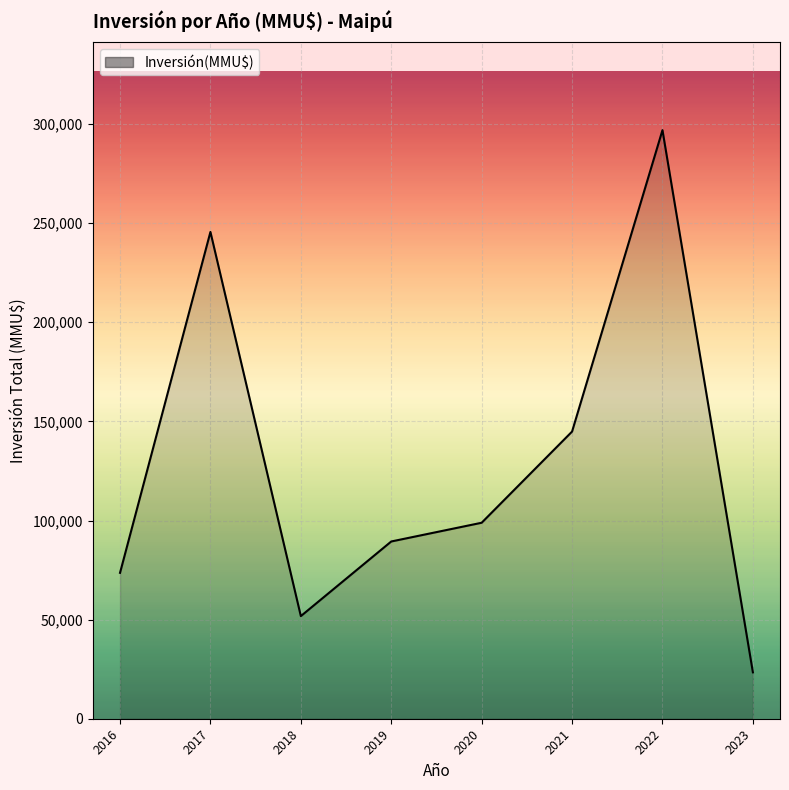

Between 2020 and 2019, which is larger?

2020